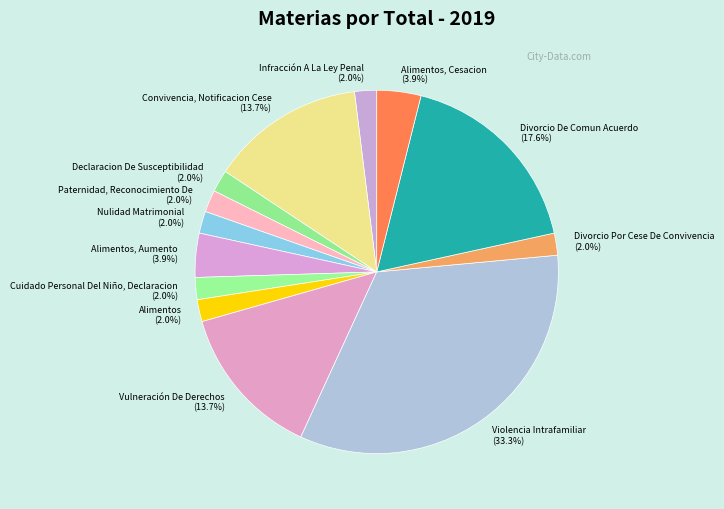

How many slices are in this pie chart?

13